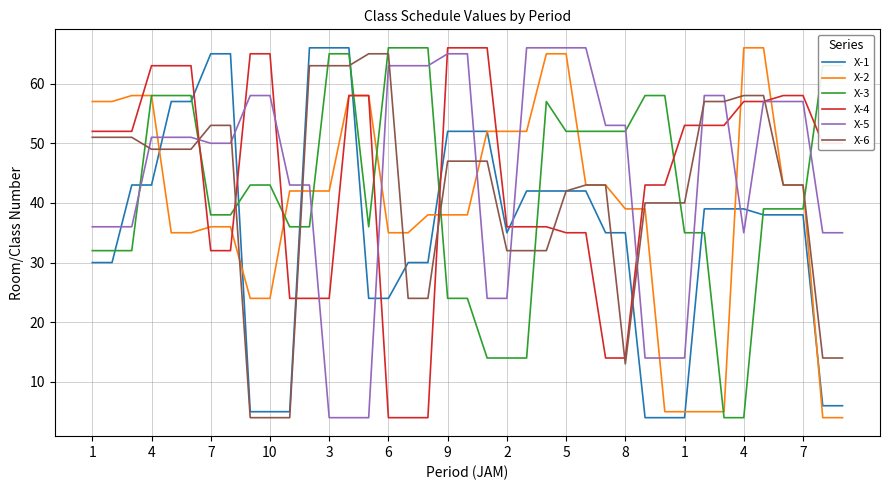

What is the maximum value for X-3?

66